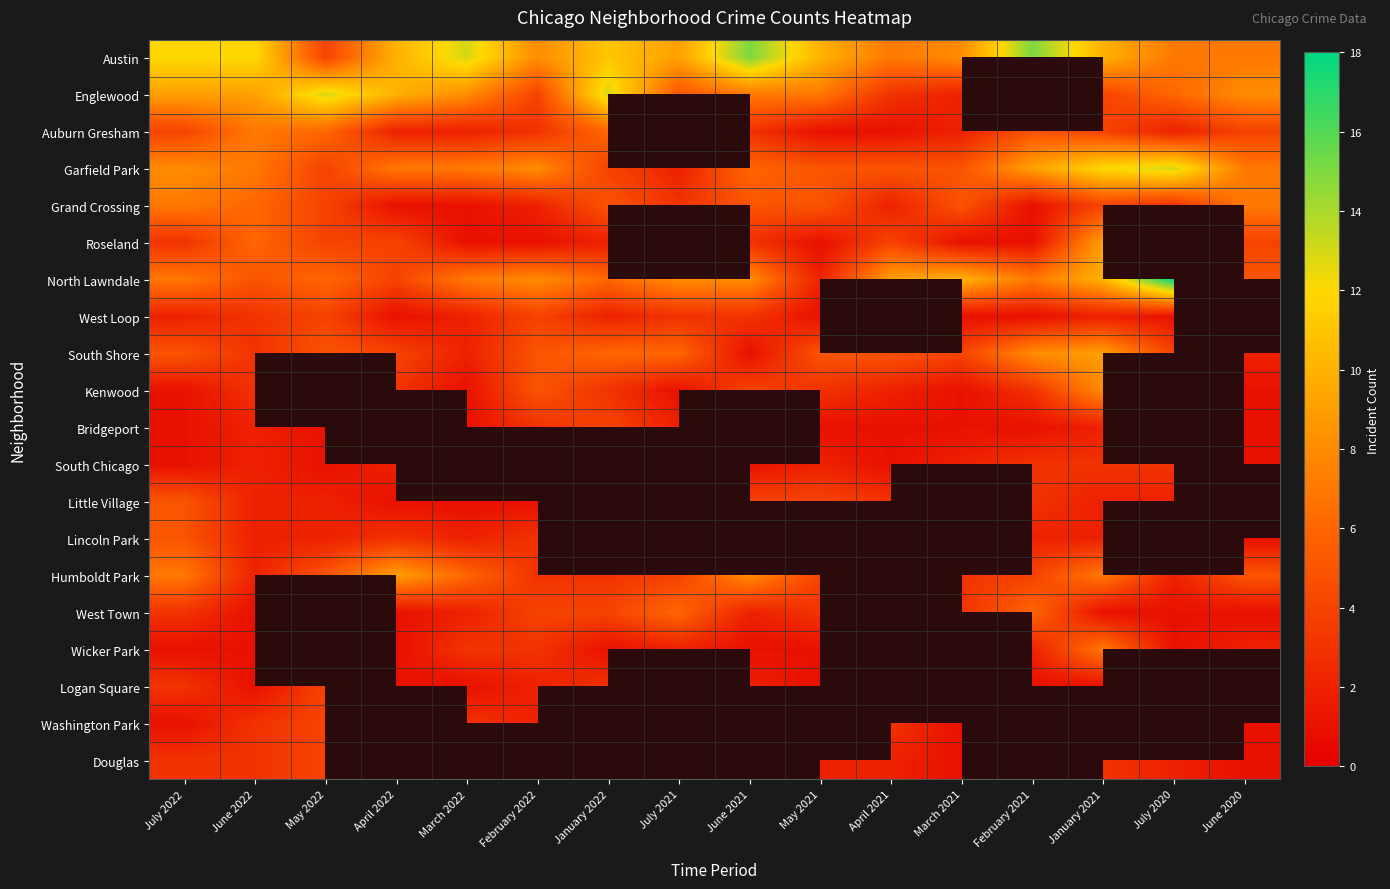

Where does the Englewood series first go above 8?

July 2022